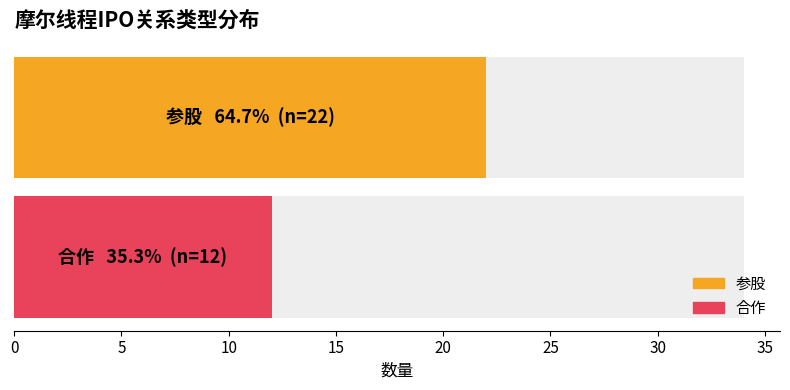

What is the average value?

17